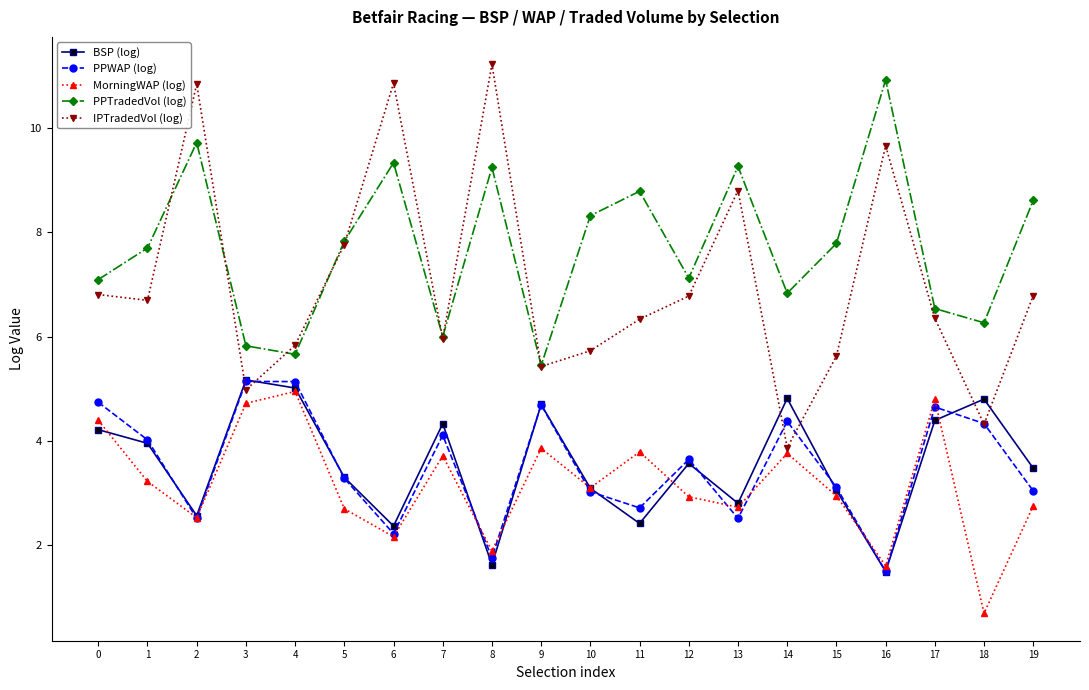

Which series has the widest spread of values?

IPTradedVol (log)